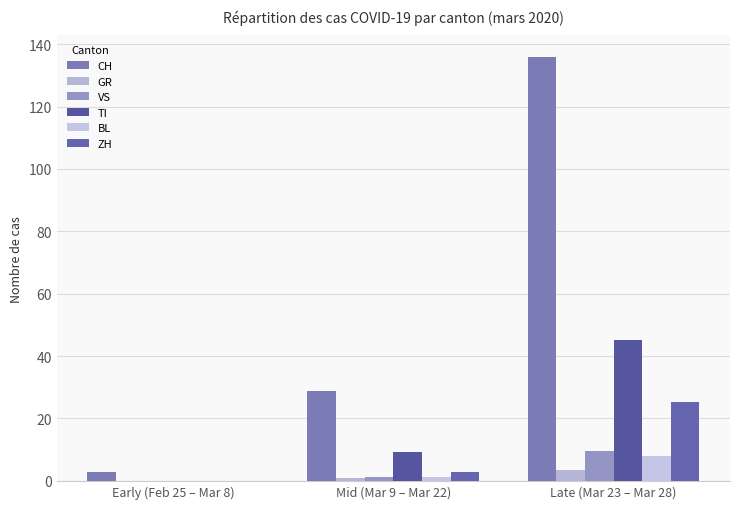

Which series has the widest spread of values?

CH